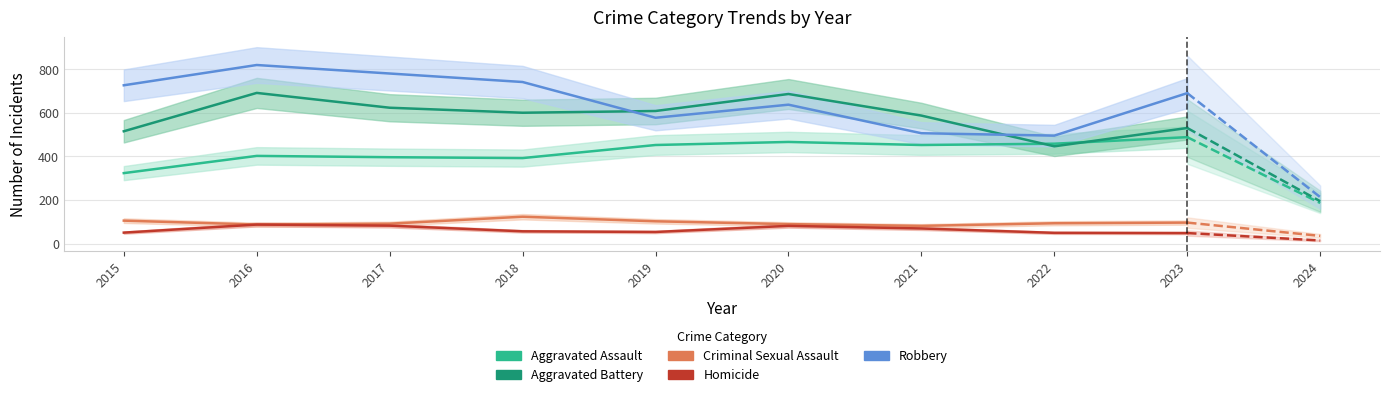

Which series has the largest total across all categories?

Robbery